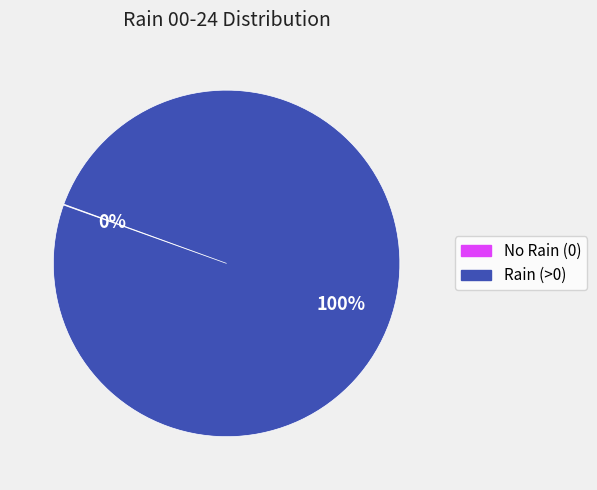

Is there a majority slice in this chart?

Yes